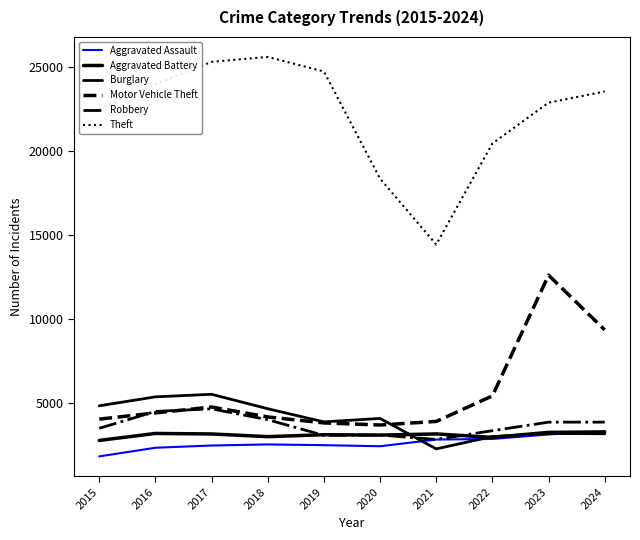

True or false: Theft and Motor Vehicle Theft cross at least once.

False